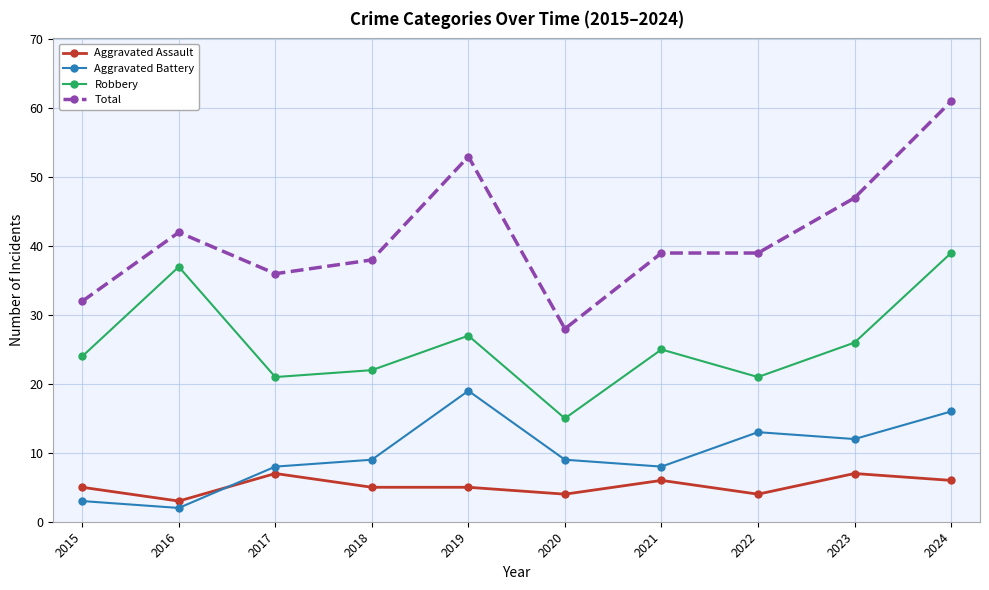

True or false: Aggravated Assault and Robbery cross at least once.

False